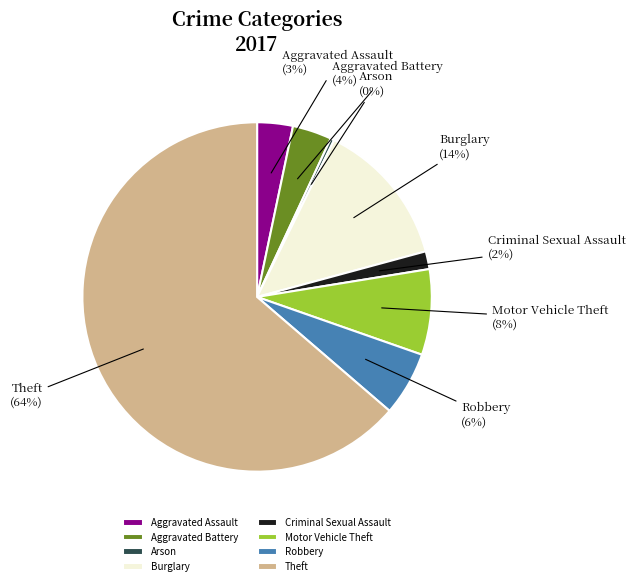

What is the largest slice in the pie chart?

Theft